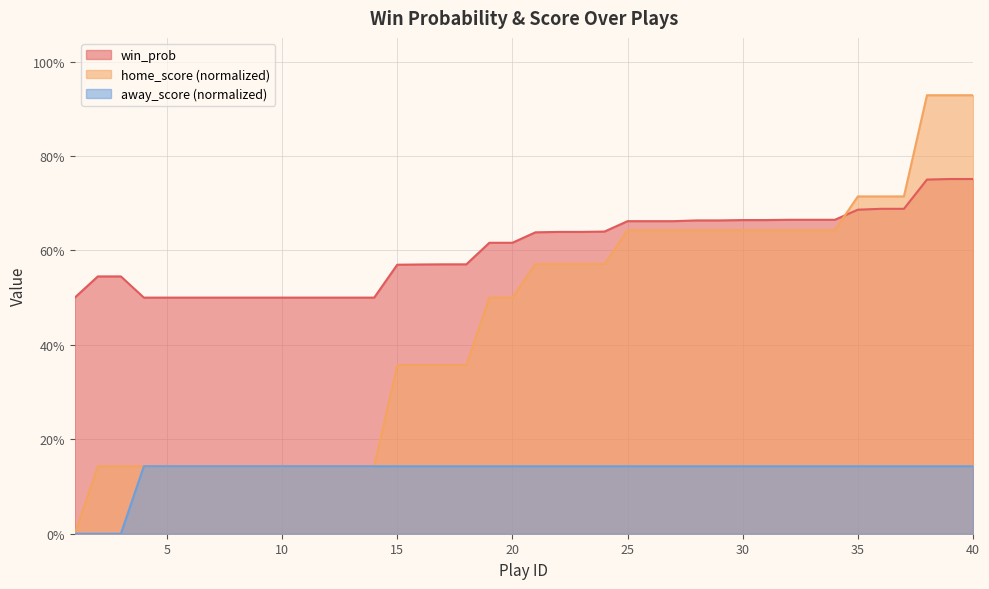

At which category is the sum across all series the highest?

39